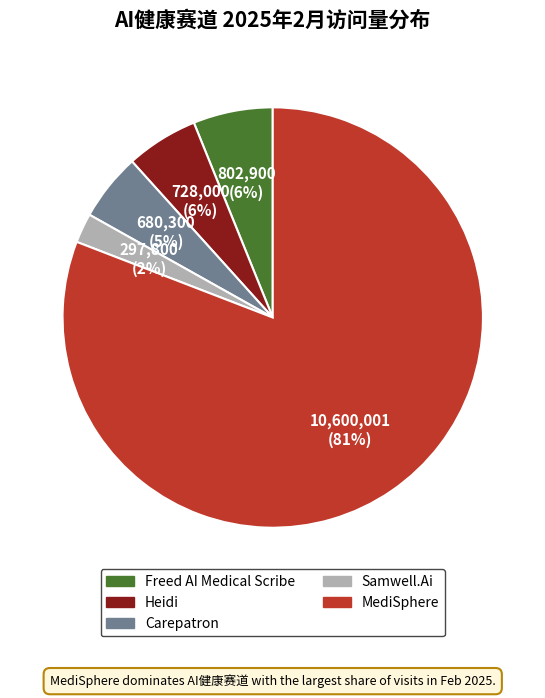

Which category has the smallest portion of the pie?

Samwell.Ai